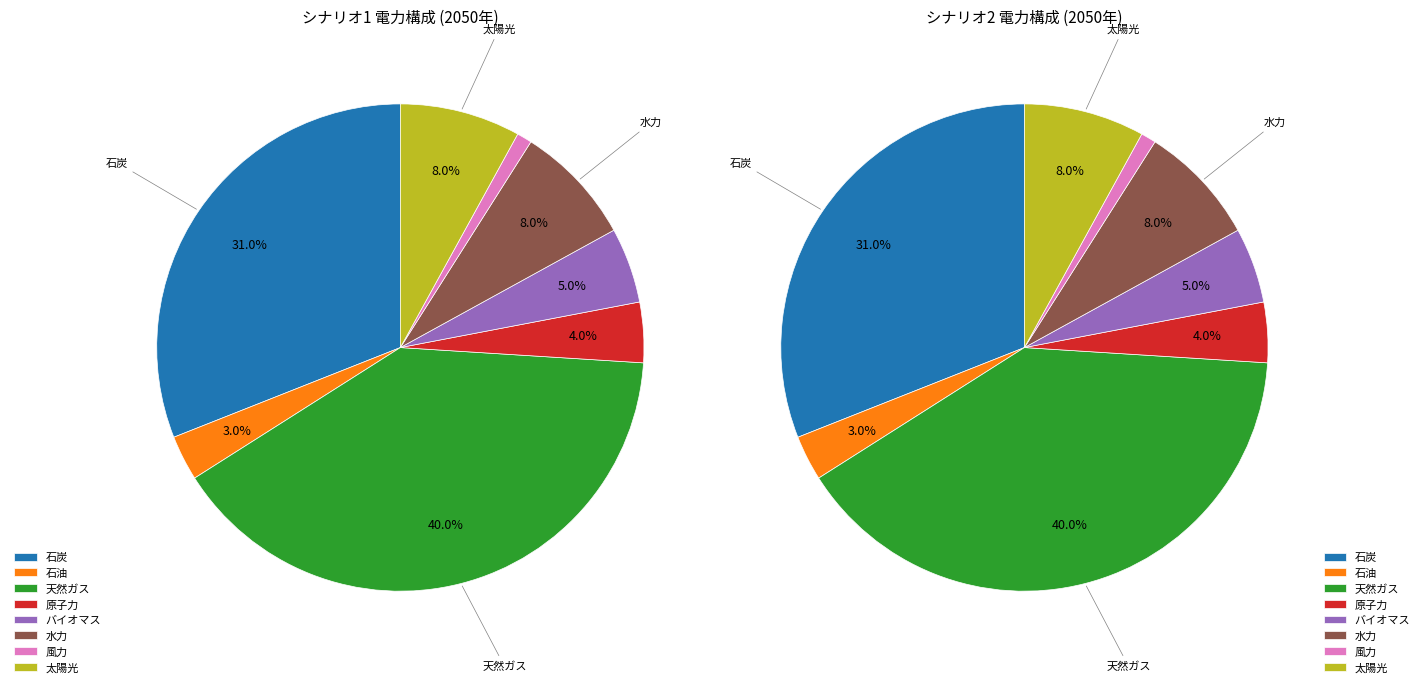

Rank the series by their maximum value, from lowest to highest.

シナリオ1_2050, シナリオ2_2050